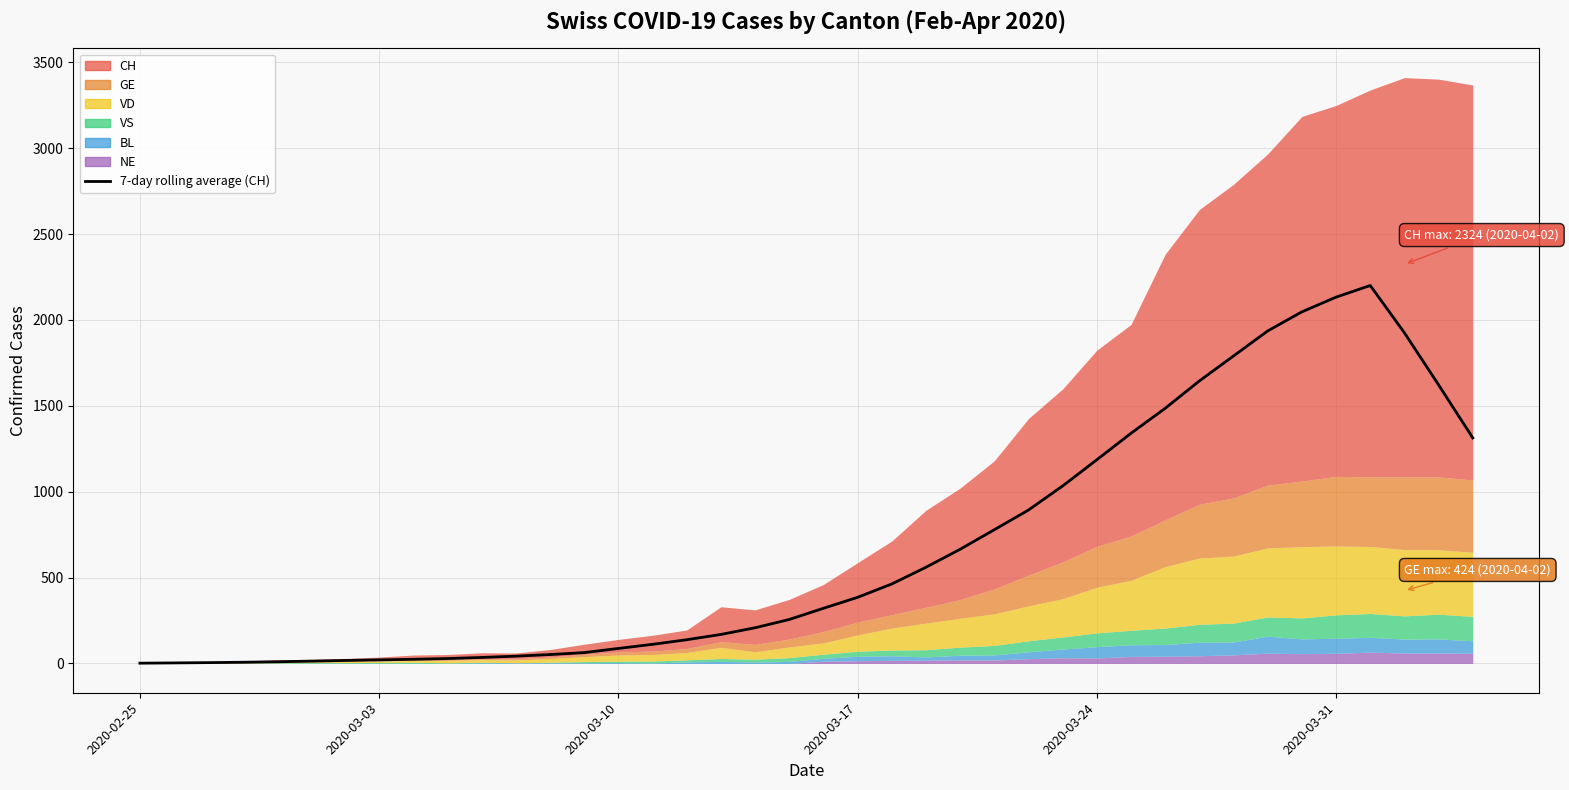

True or false: the data shows 65.2 at 11.

False